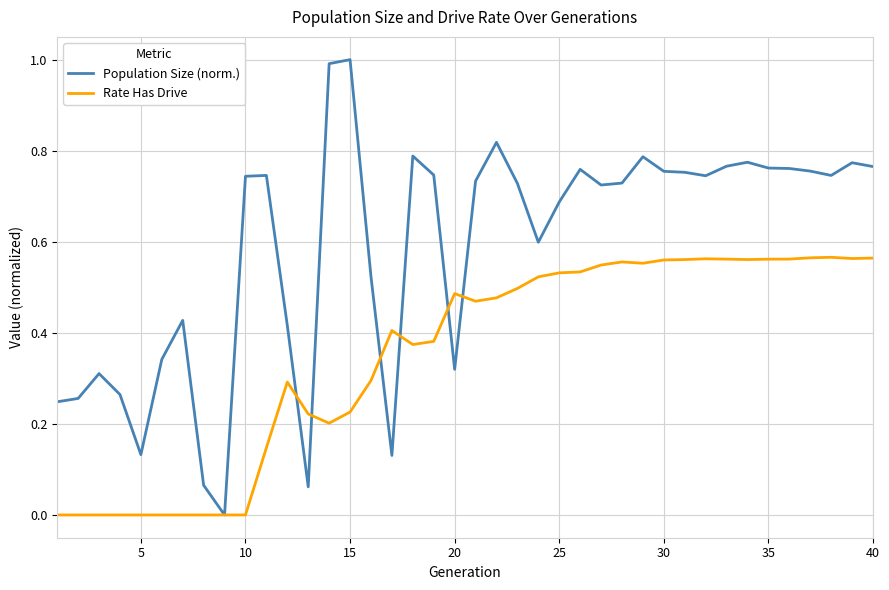

Which series has the widest spread of values?

Population Size (norm.)